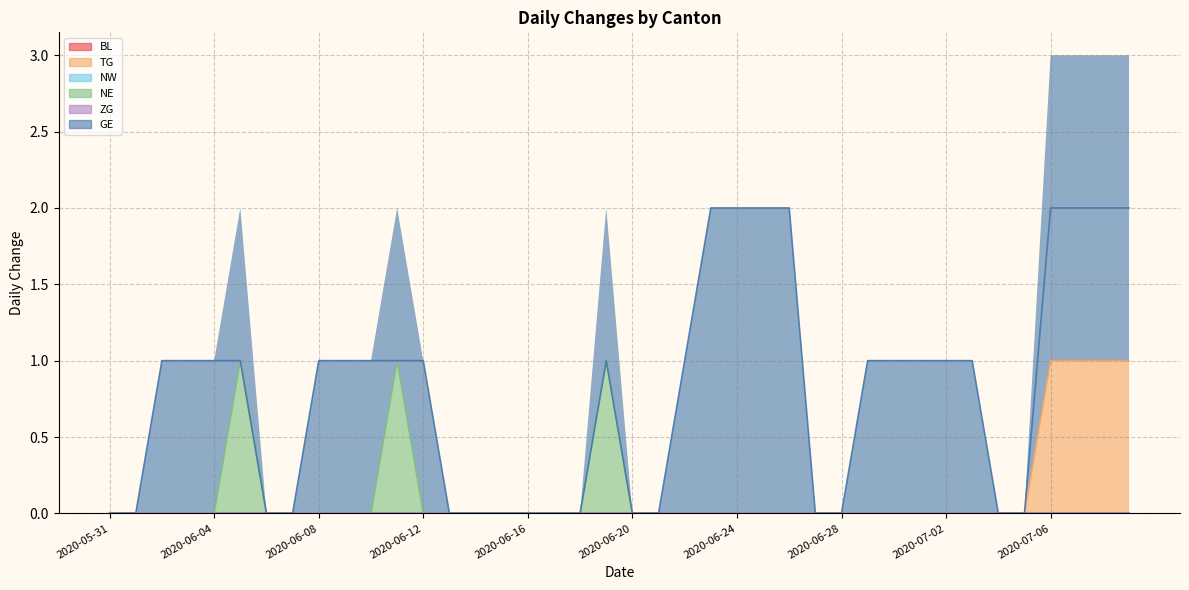

Which series has the widest spread of values?

GE